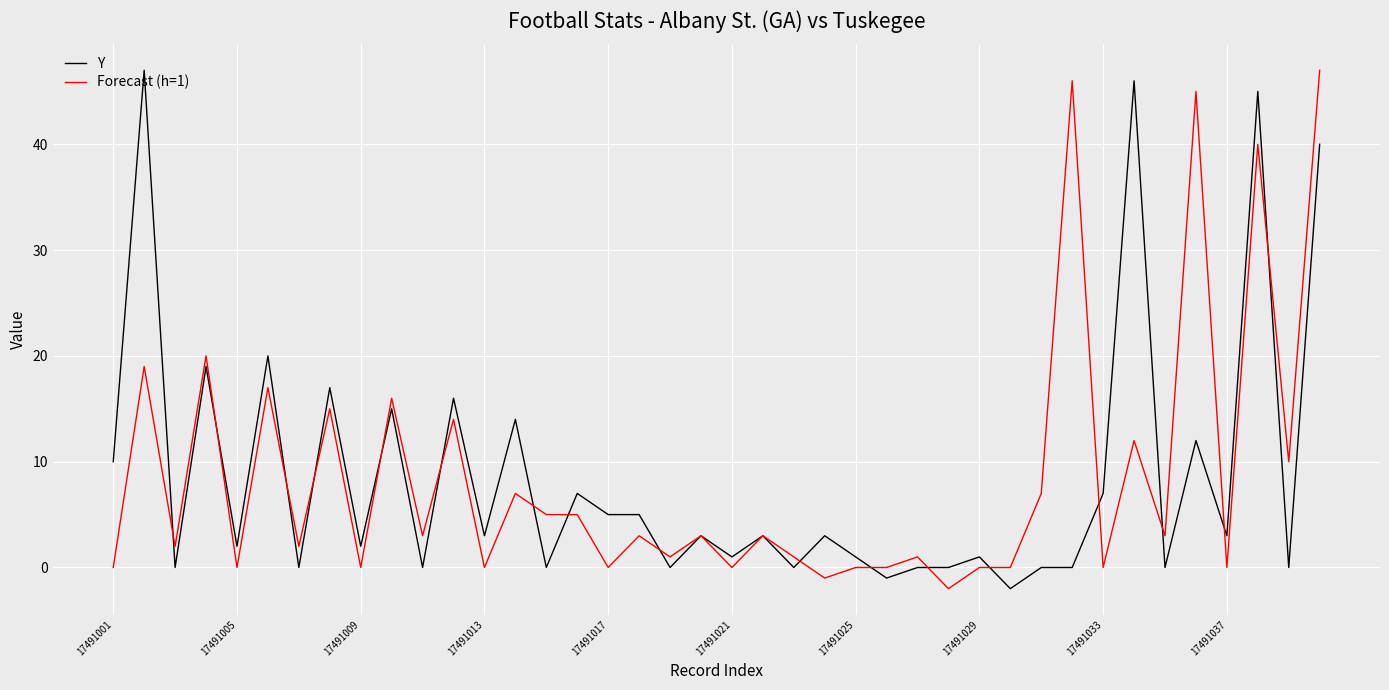

What is the average value of the Y series?

9